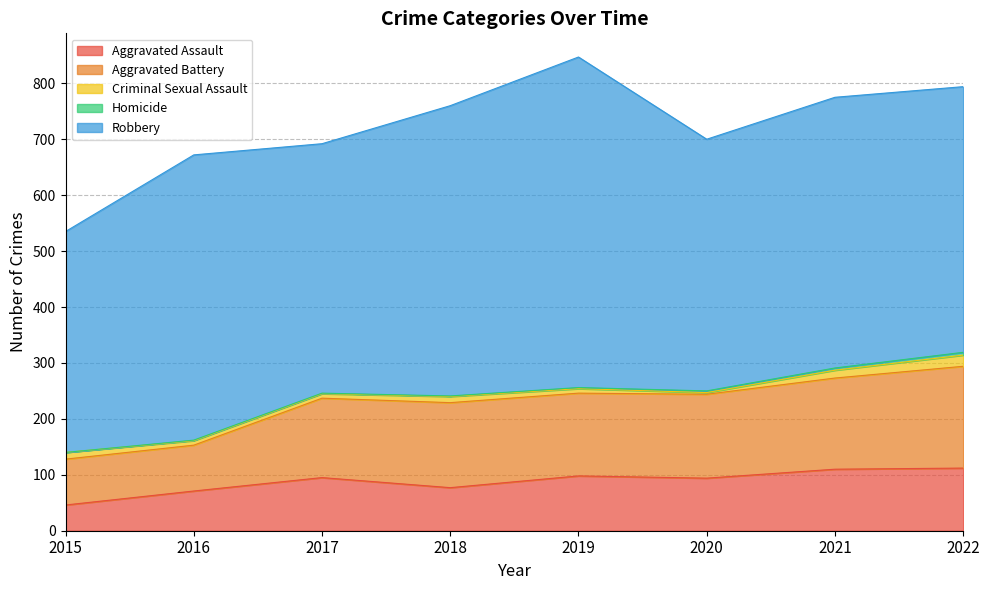

What is the average value of the Aggravated Battery series?

138